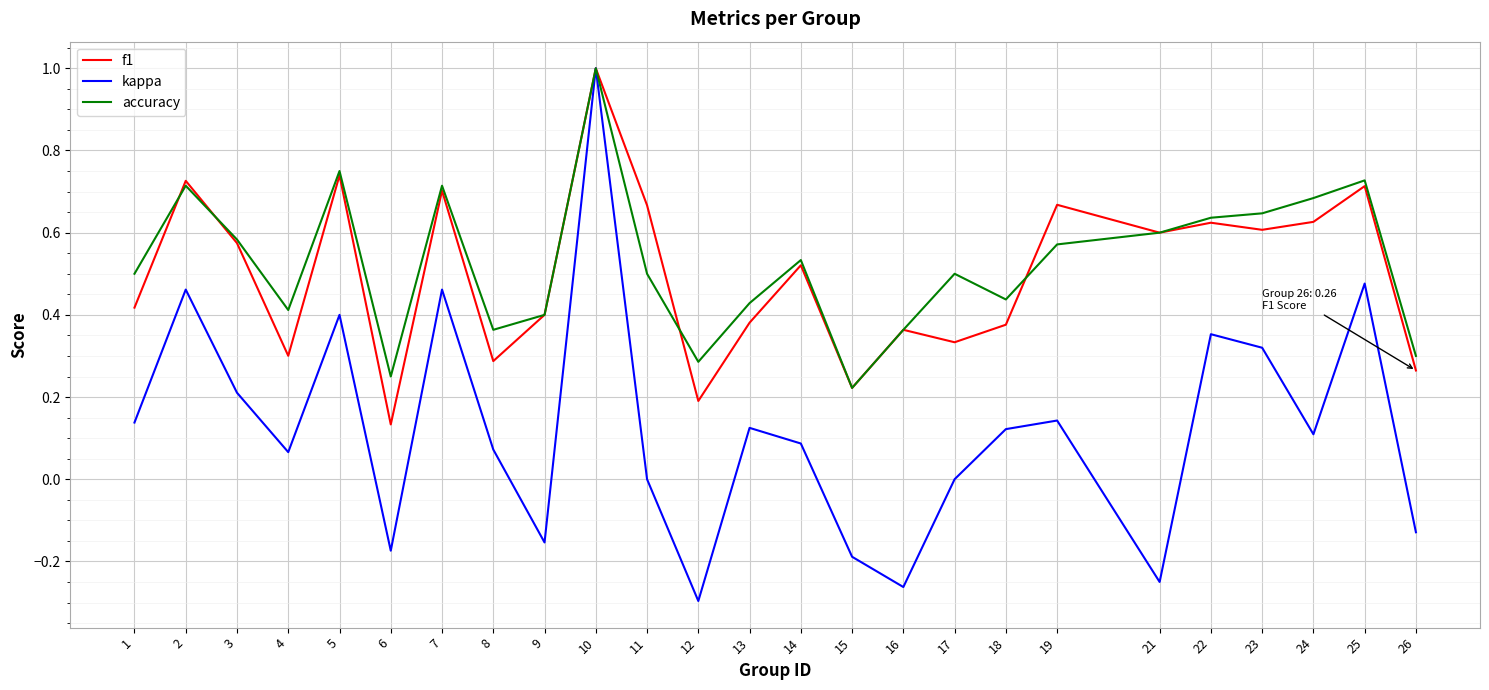

Which series has the largest range (max minus min)?

kappa